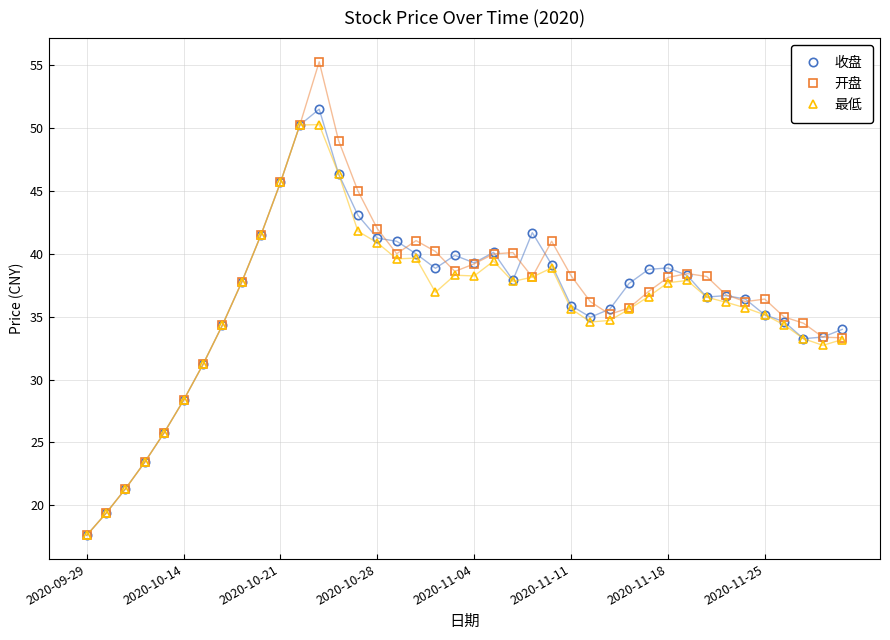

What is the maximum value for 收盘?

51.5